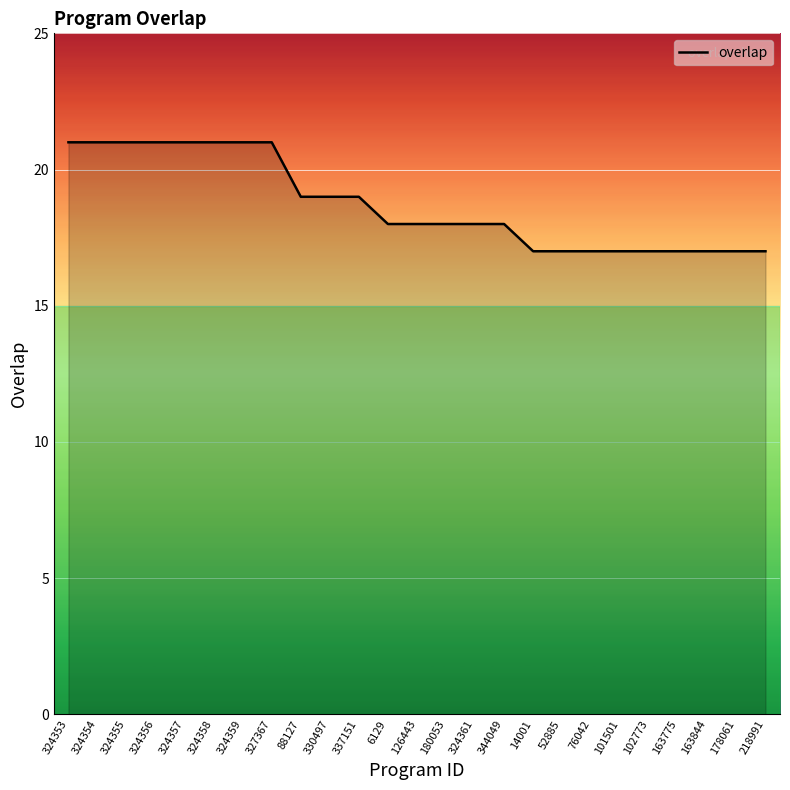

How many values are between 17 and 21?

25